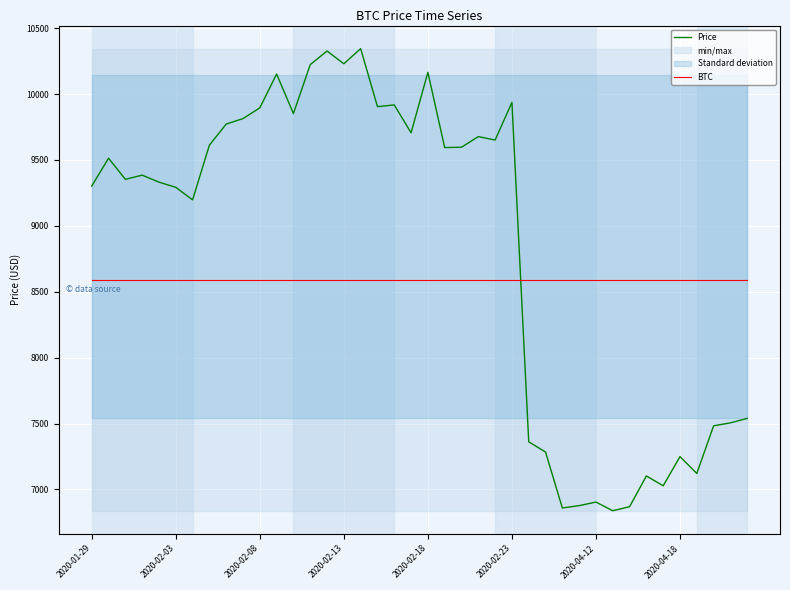

Rank the series by their maximum value, from highest to lowest.

Price, BTC